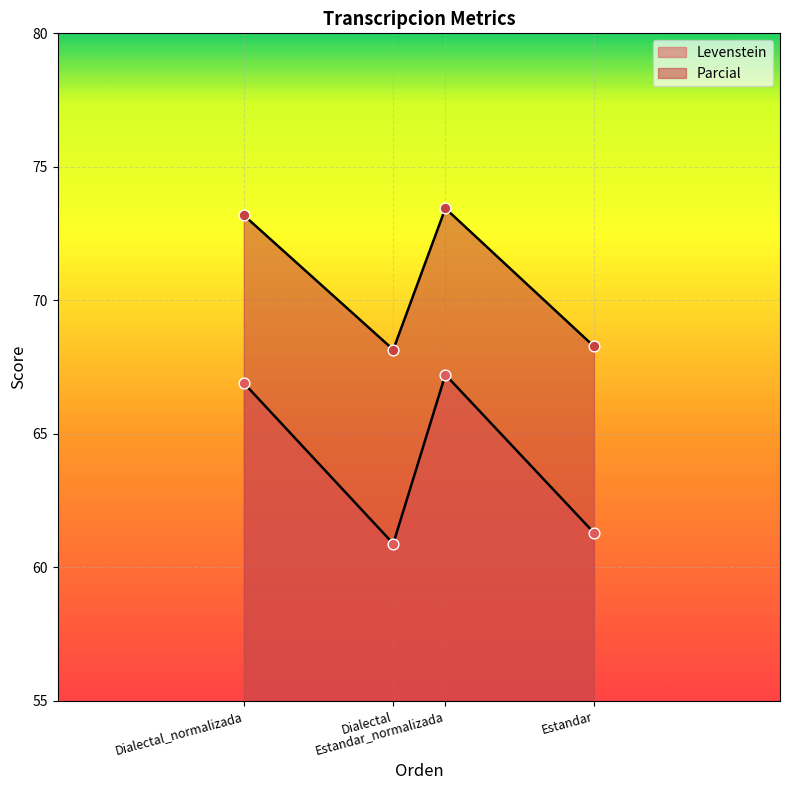

Which series contains the highest Y value?

Levenstein